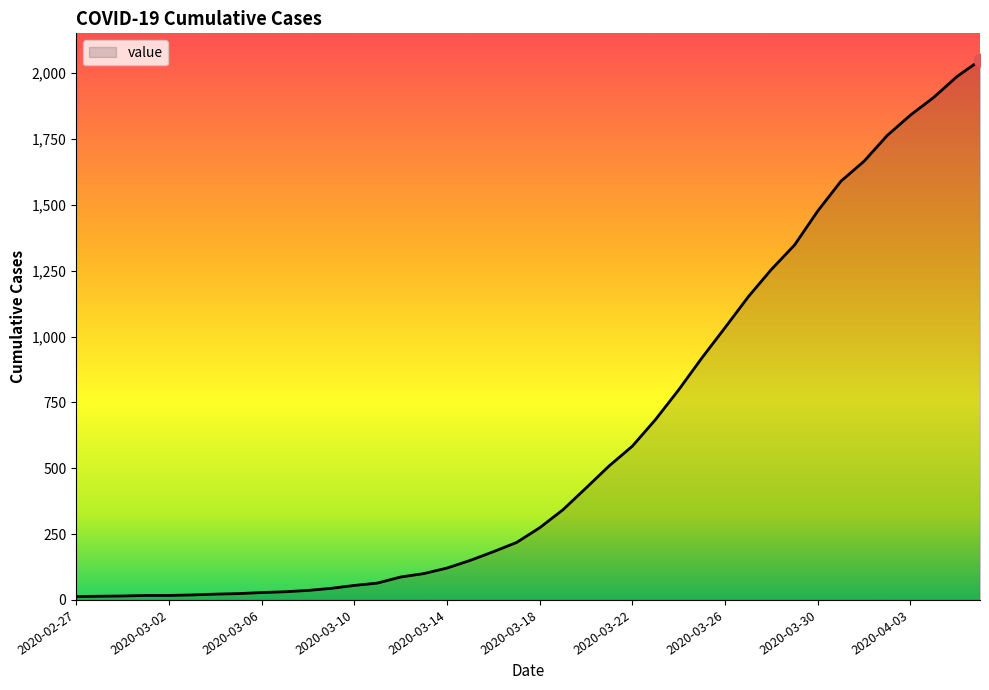

What is the greatest value displayed?

2049